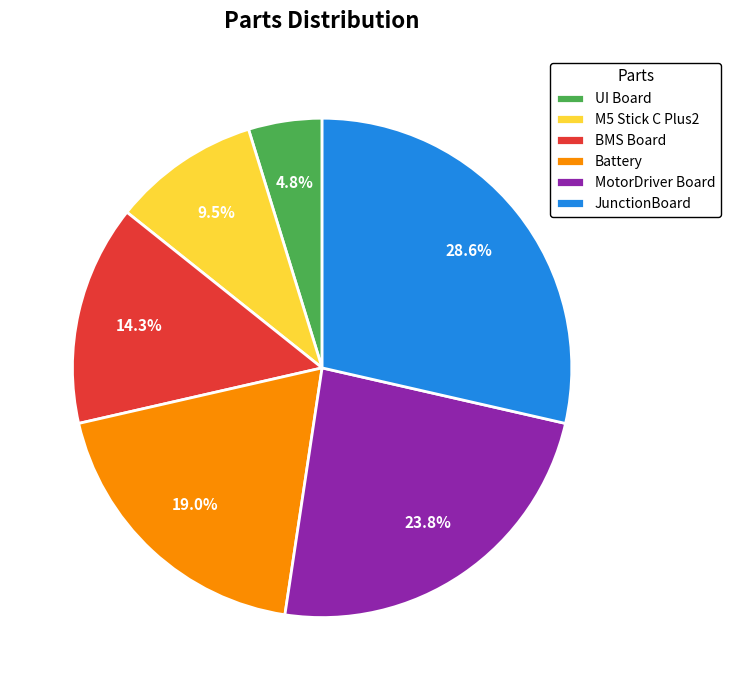

How many slices are in this pie chart?

6